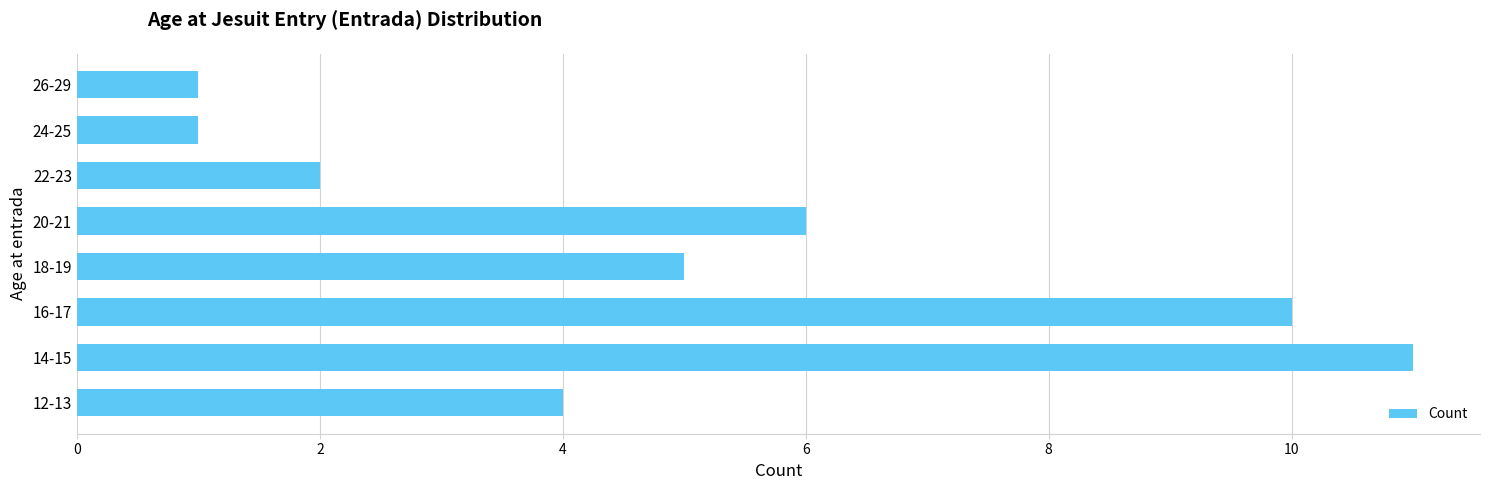

Count the values in the range 2 to 10.

5